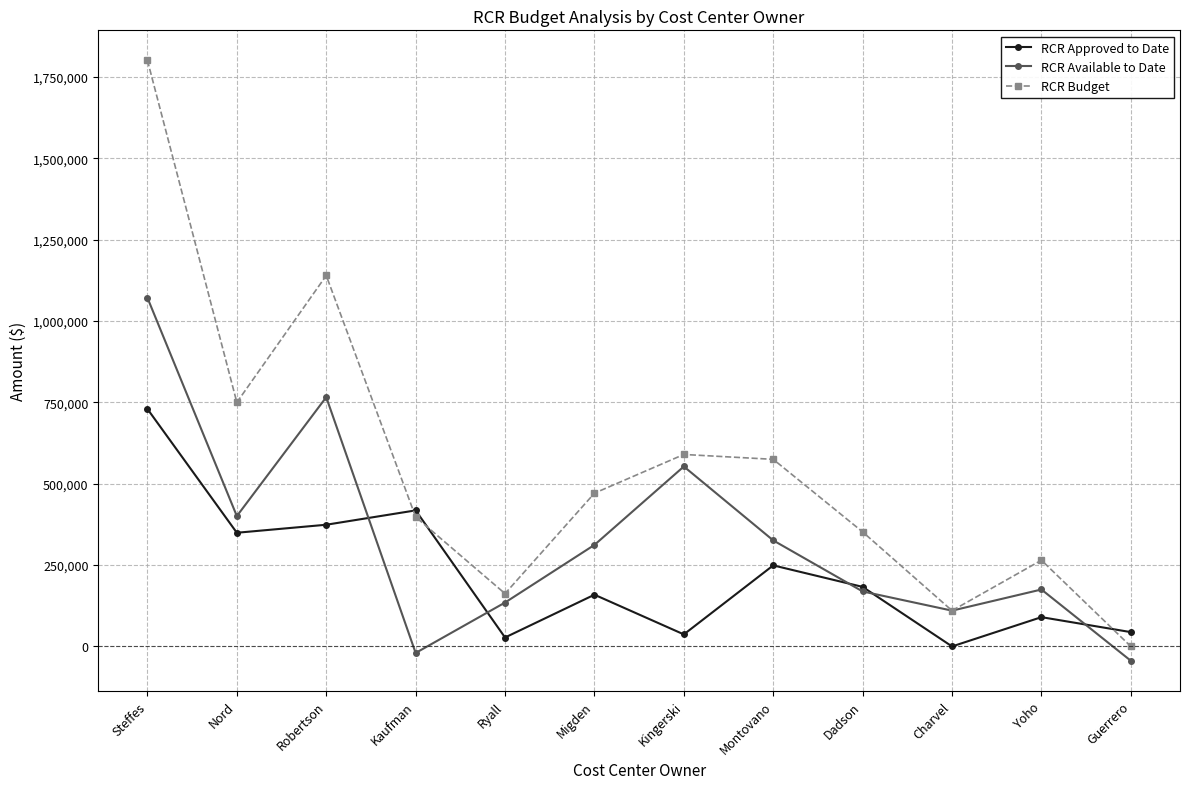

Is the value of RCR Budget at Migden greater than the value of RCR Available to Date at Nord?

Yes